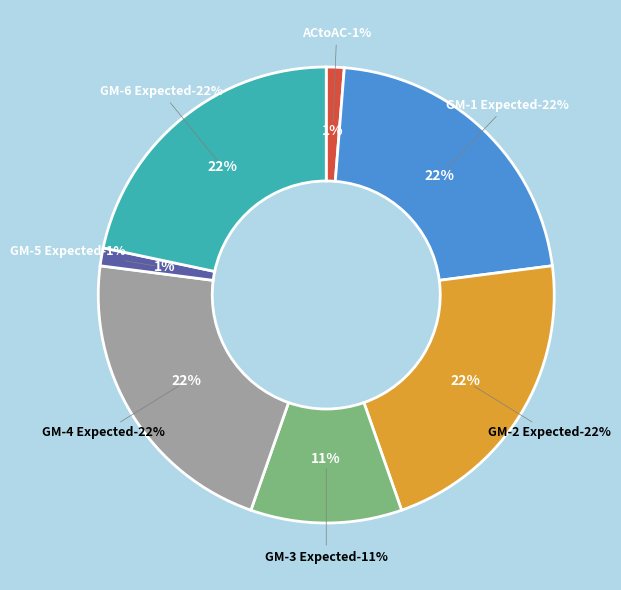

Which category has the biggest portion of the pie?

ACtoPerson Expected (GM-1)